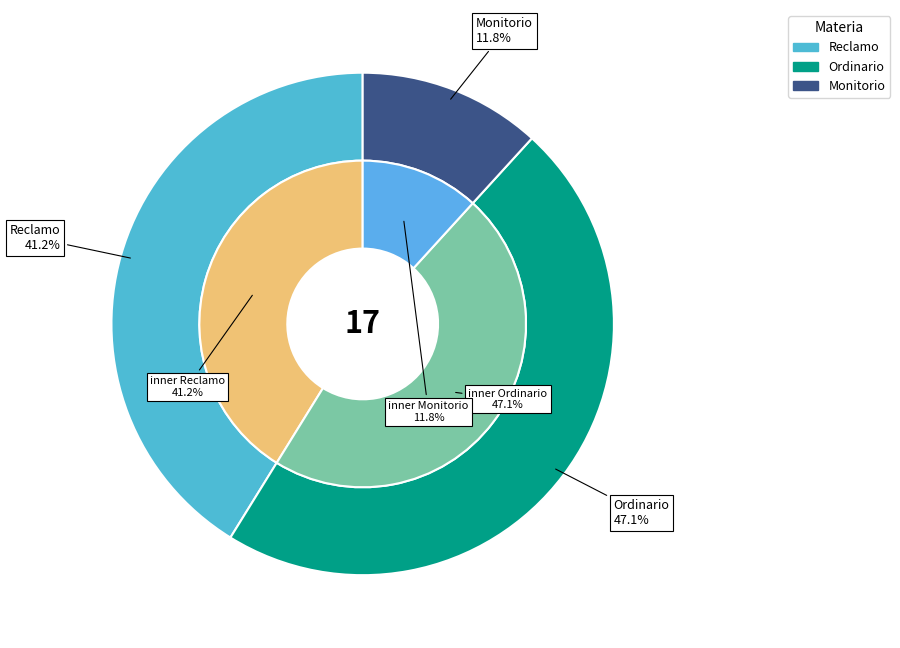

What is the change in value from Ordinario to Monitorio?

-6